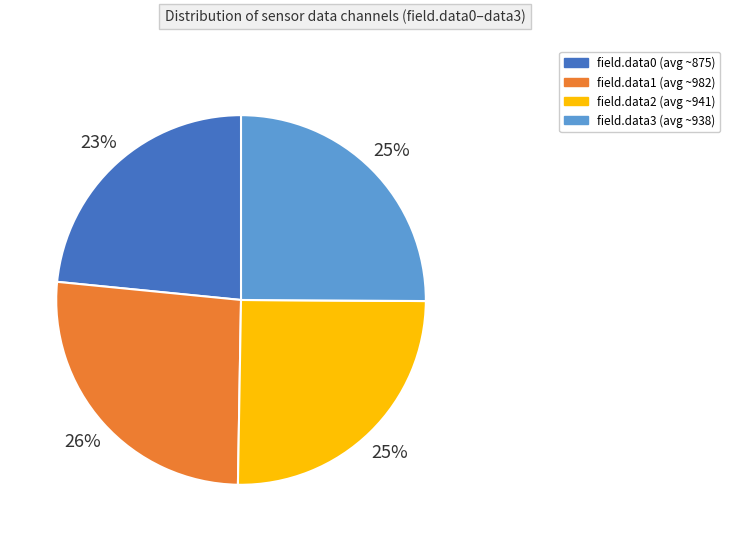

Does field.data0 represent more than half of the total?

No